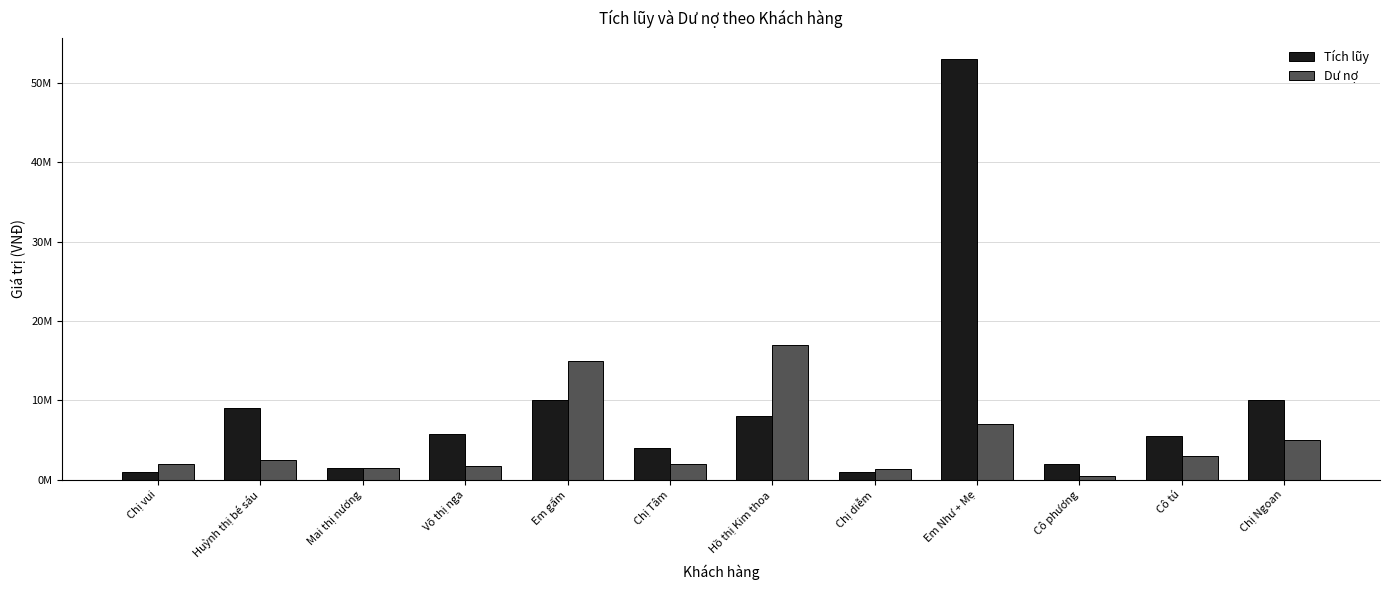

What are all the series names shown in the legend?

Tích lũy, Dư nợ